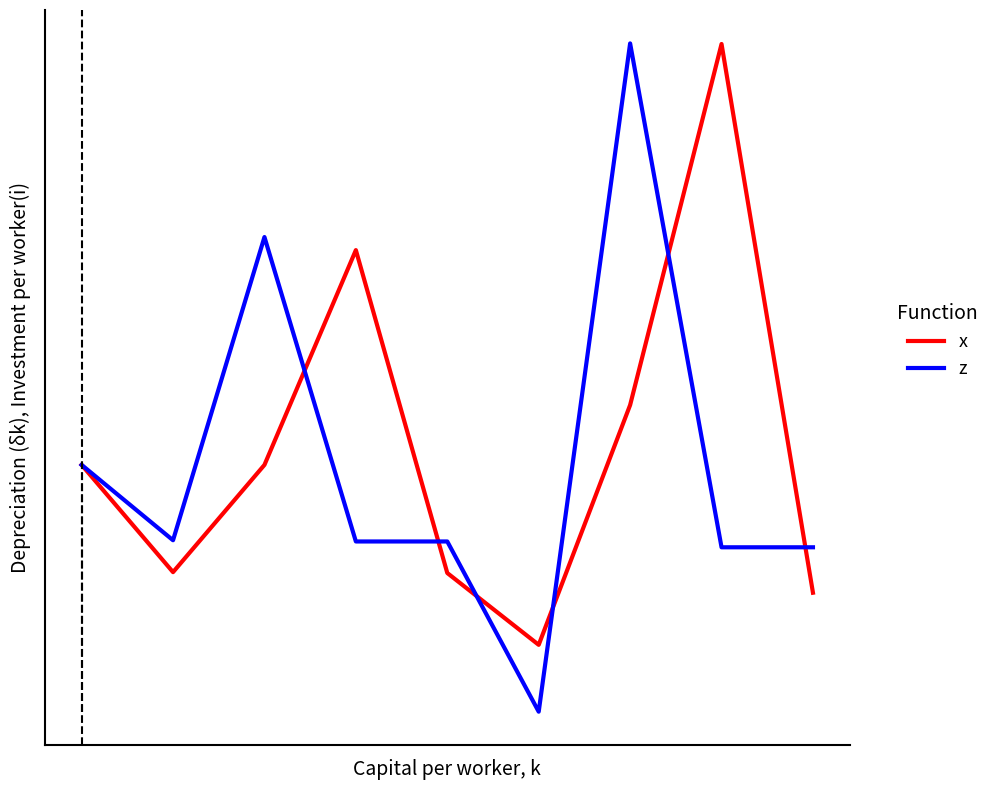

Which series has the largest range (max minus min)?

z